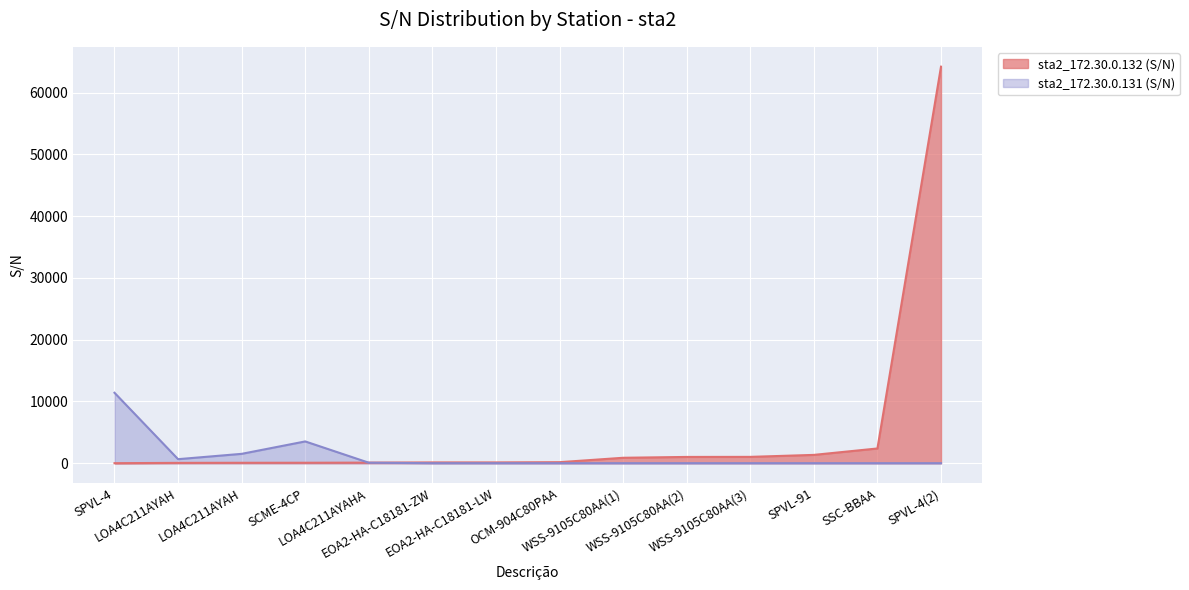

What is the difference between the maximum and minimum values in the sta2_172.30.0.132 (S/N) series?

64191